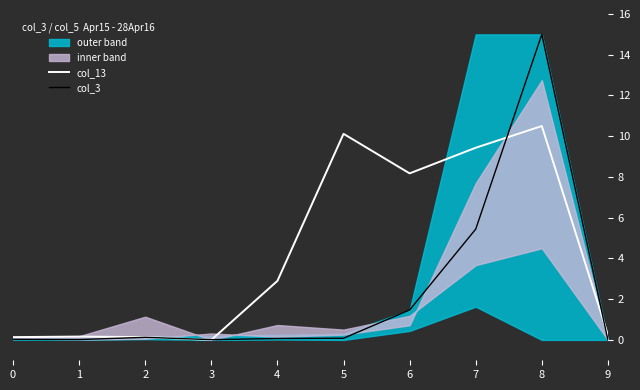

What is the maximum value shown in the chart?

15.0